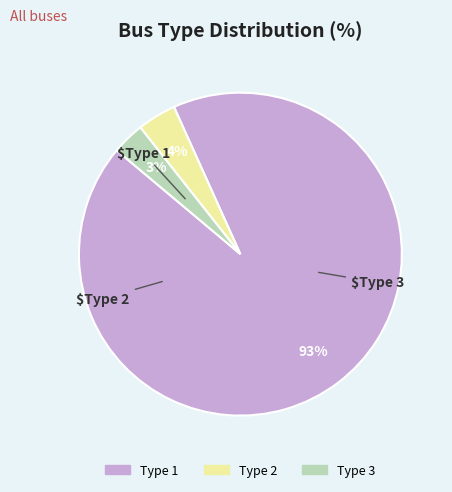

Which has a higher value, Type 1 or Type 3?

Type 1